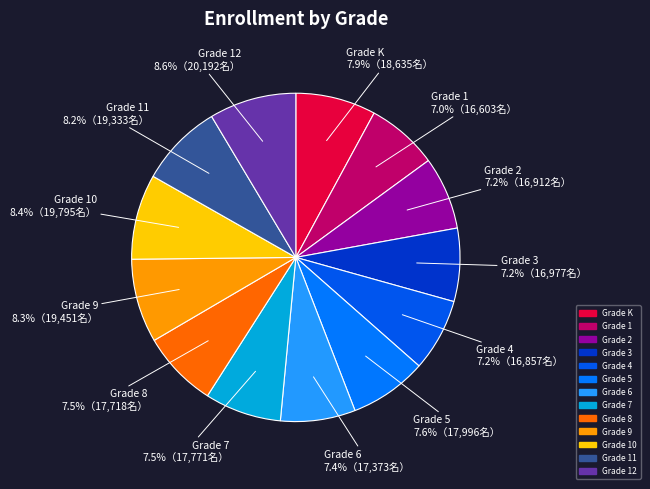

What is the ratio of the value at Grade 9 to the value at Grade 6?

1.1